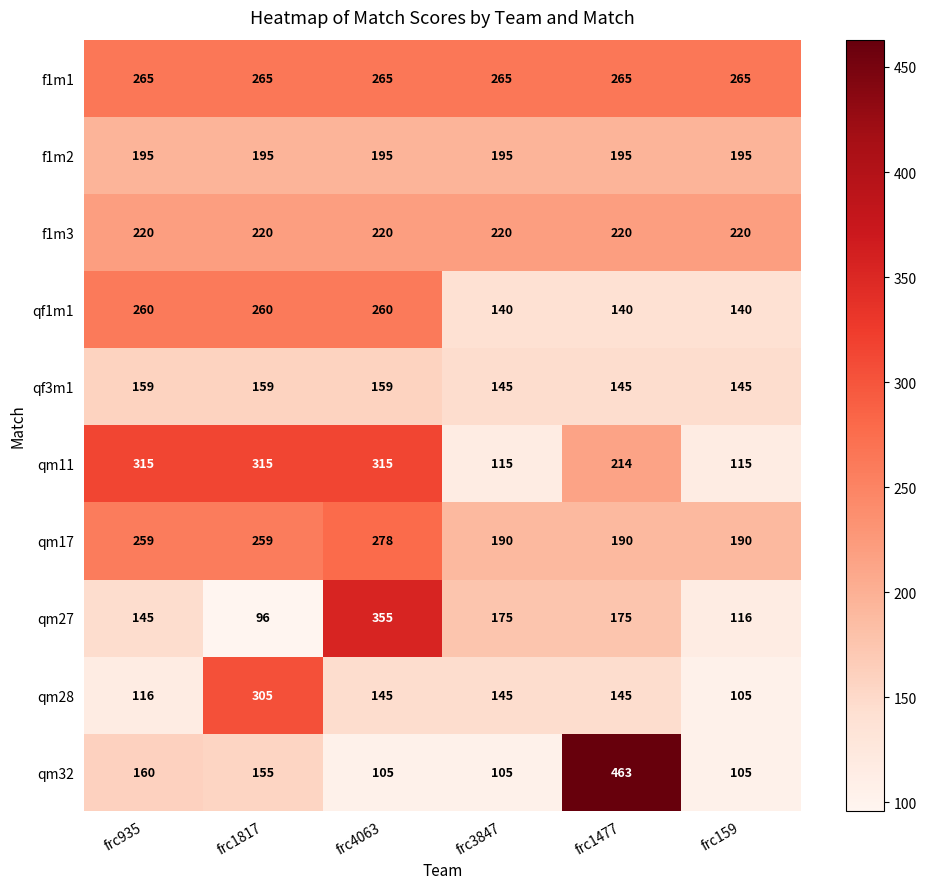

What is the difference between the highest and lowest values at frc935?

199